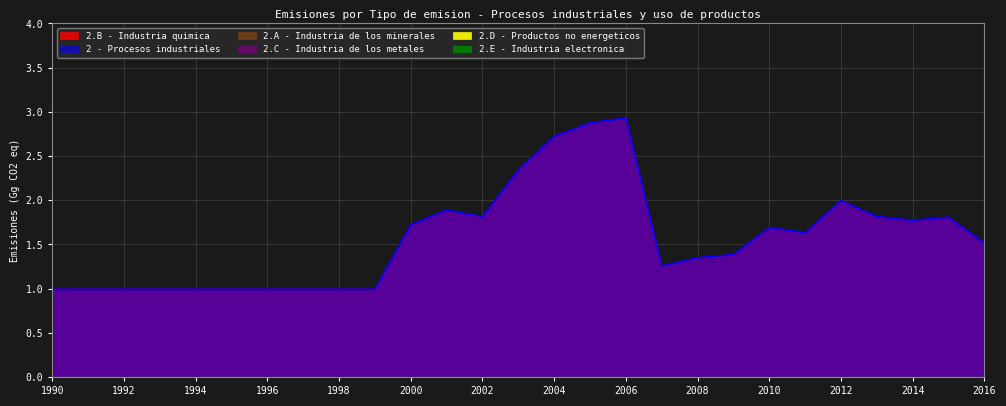

How many interior local peaks does the 2 - Procesos industriales series have?

5